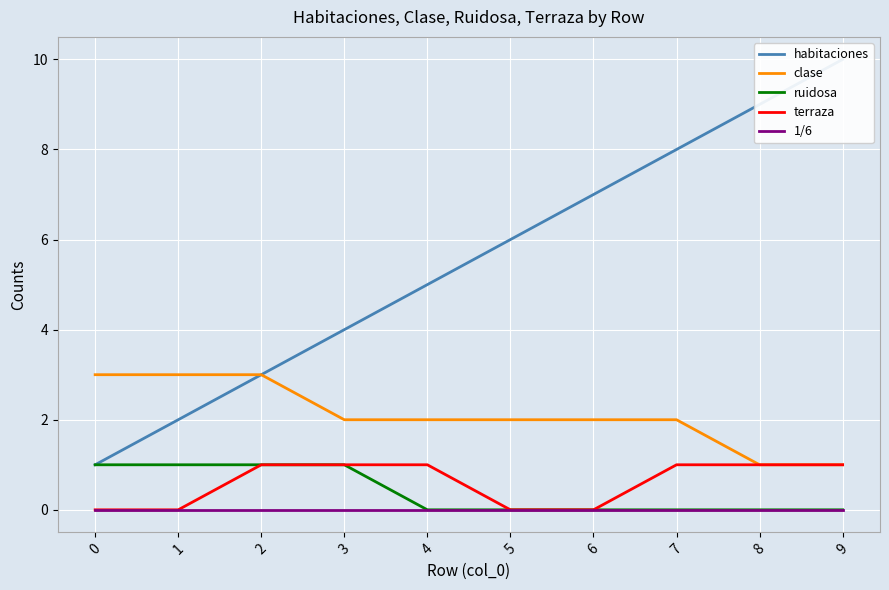

True or false: ruidosa and terraza cross at least once.

False